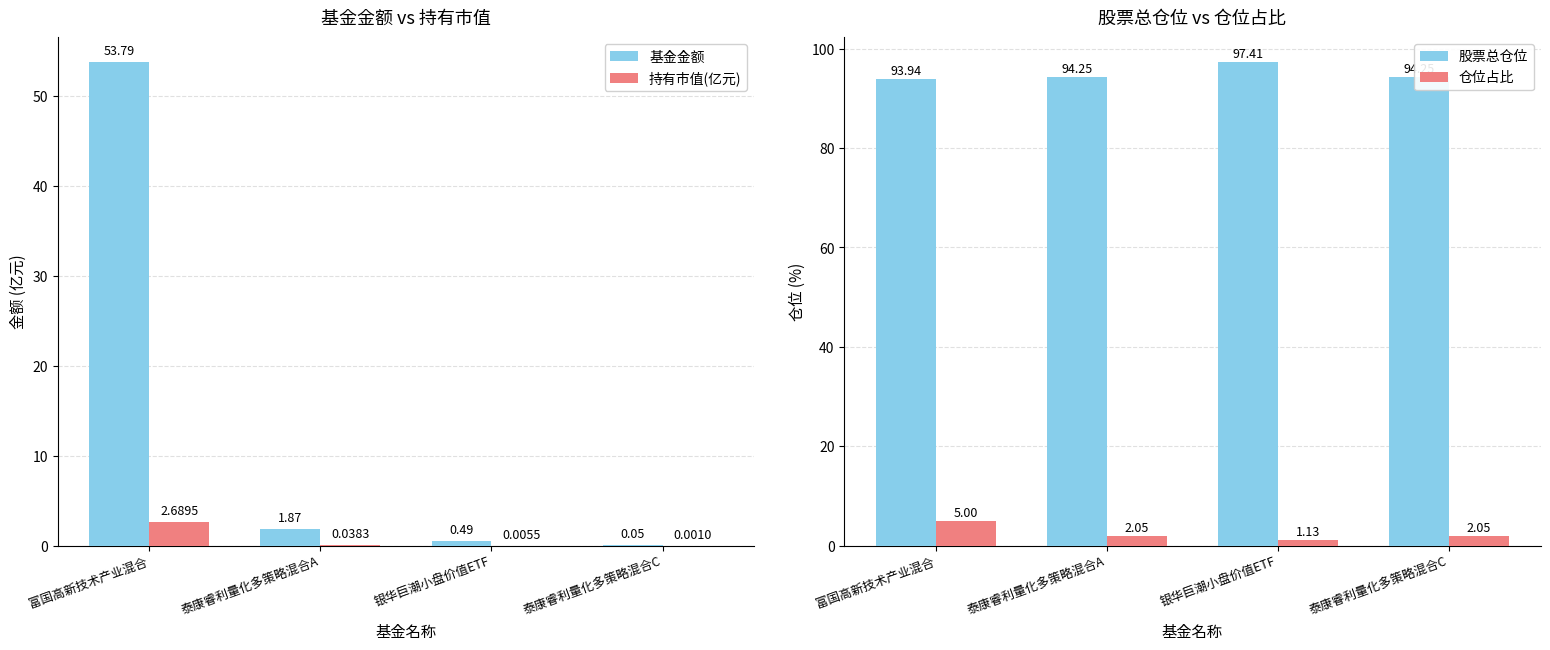

What is the difference between the maximum and minimum values in the 仓位占比 series?

3.9